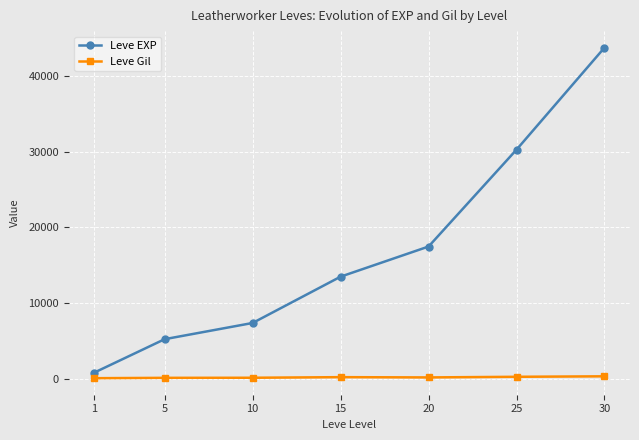

Rank the series by their average value, from lowest to highest.

Leve Gil, Leve EXP